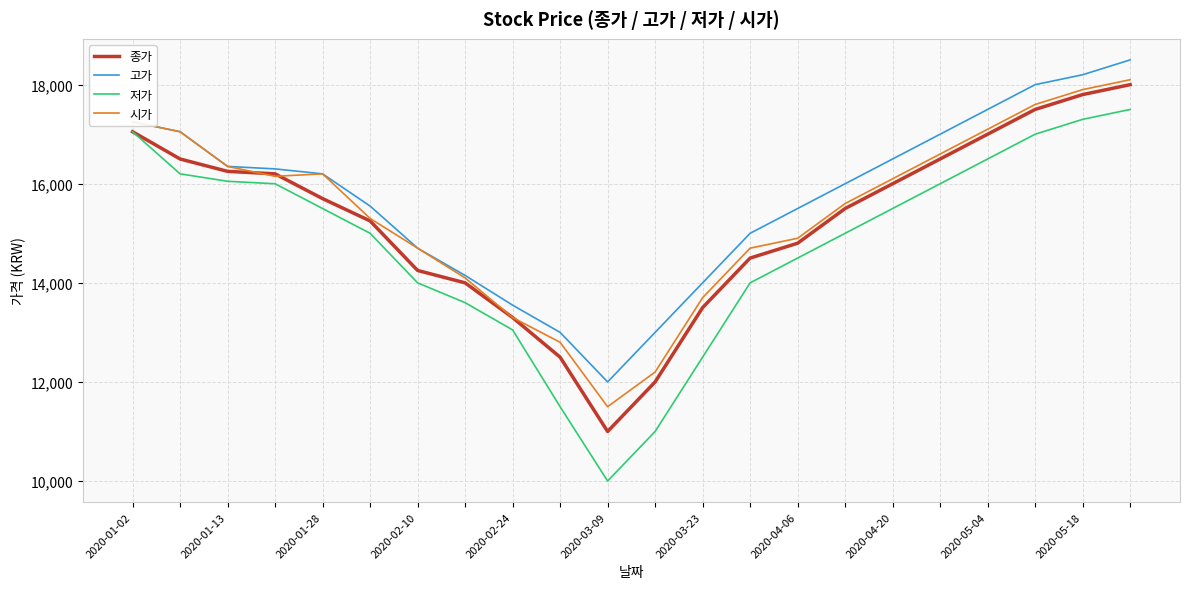

Reading left to right, what are all the values shown in this chart?

종가: 17050	16500	16250	16200	15700	15250	14250	14000	13300	12500	11000	12000	13500	14500	14800	15500	16000	16500	17000	17500	17800	18000
고가: 17250	17050	16350	16300	16200	15550	14700	14150	13550	13000	12000	13000	14000	15000	15500	16000	16500	17000	17500	18000	18200	18500
저가: 17050	16200	16050	16000	15500	15000	14000	13600	13050	11500	10000	11000	12500	14000	14500	15000	15500	16000	16500	17000	17300	17500
시가: 17250	17050	16350	16150	16200	15300	14700	14100	13300	12800	11500	12200	13700	14700	14900	15600	16100	16600	17100	17600	17900	18100